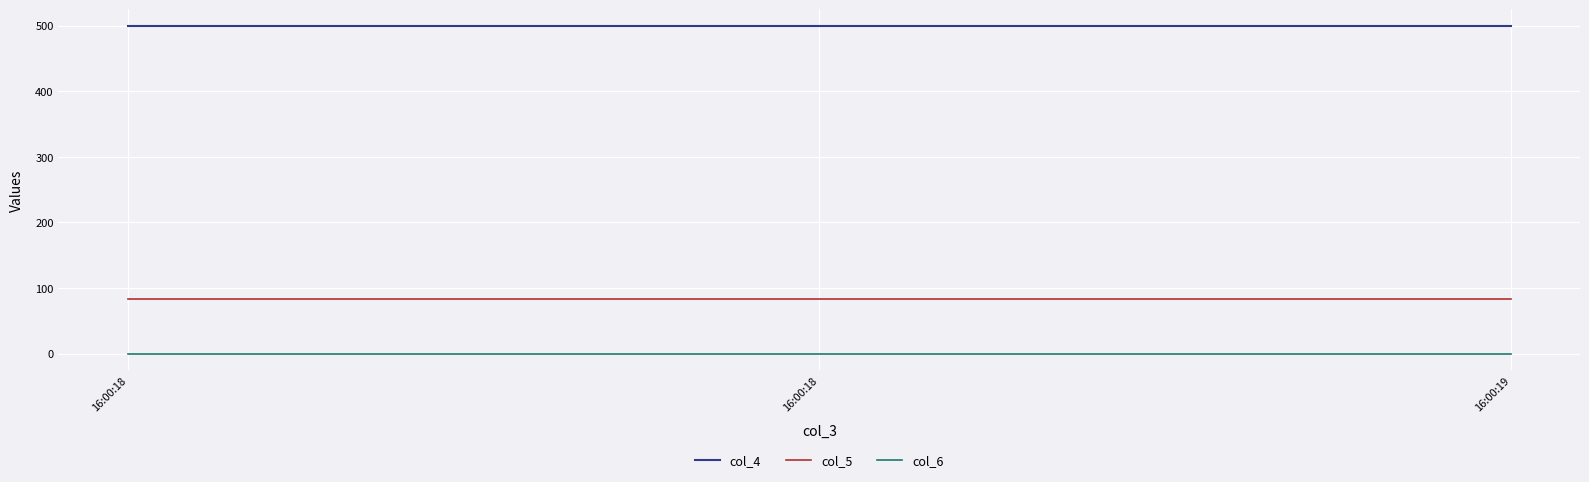

At which category is the sum across all series the highest?

16:00:18